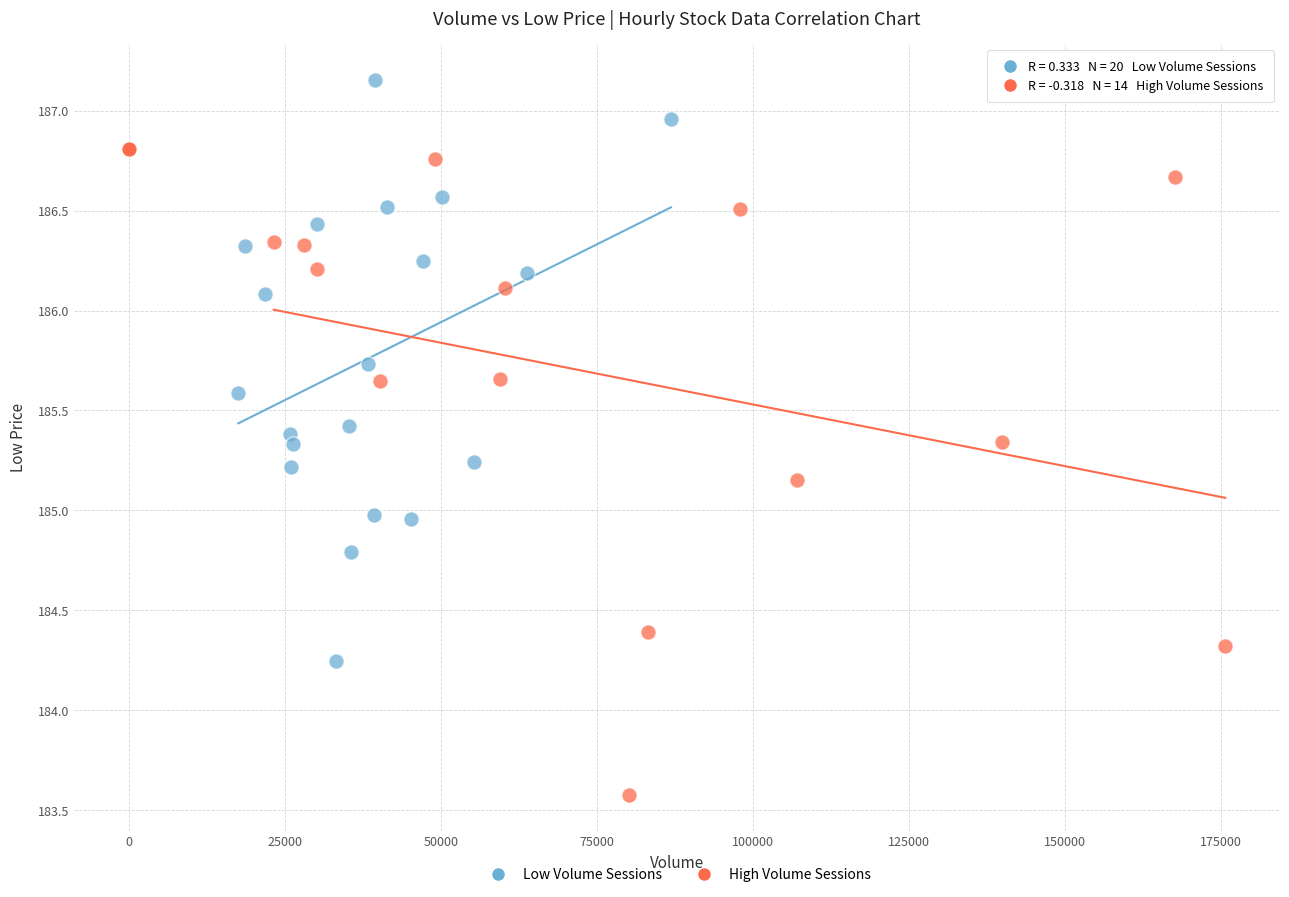

Which series has the largest Y range (max minus min)?

High Volume Sessions